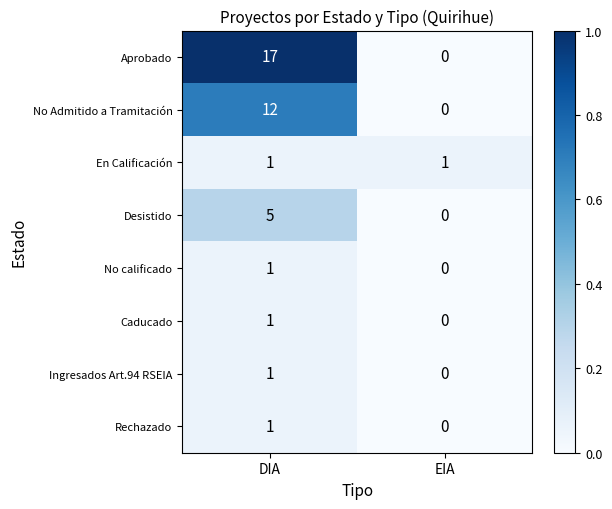

What is the maximum value for Aprobado?

17